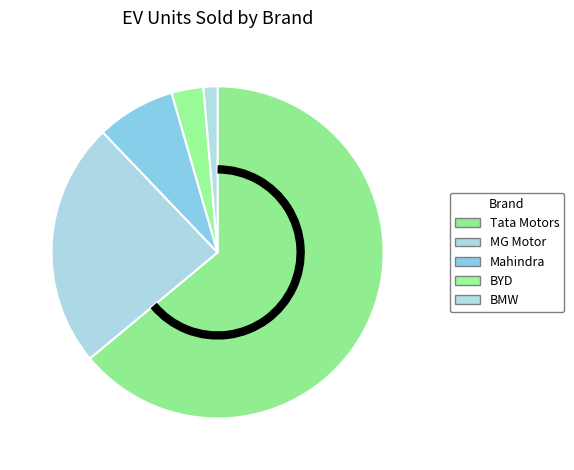

Combined, what portion of the pie is MG Motor and Mahindra?

31.6%